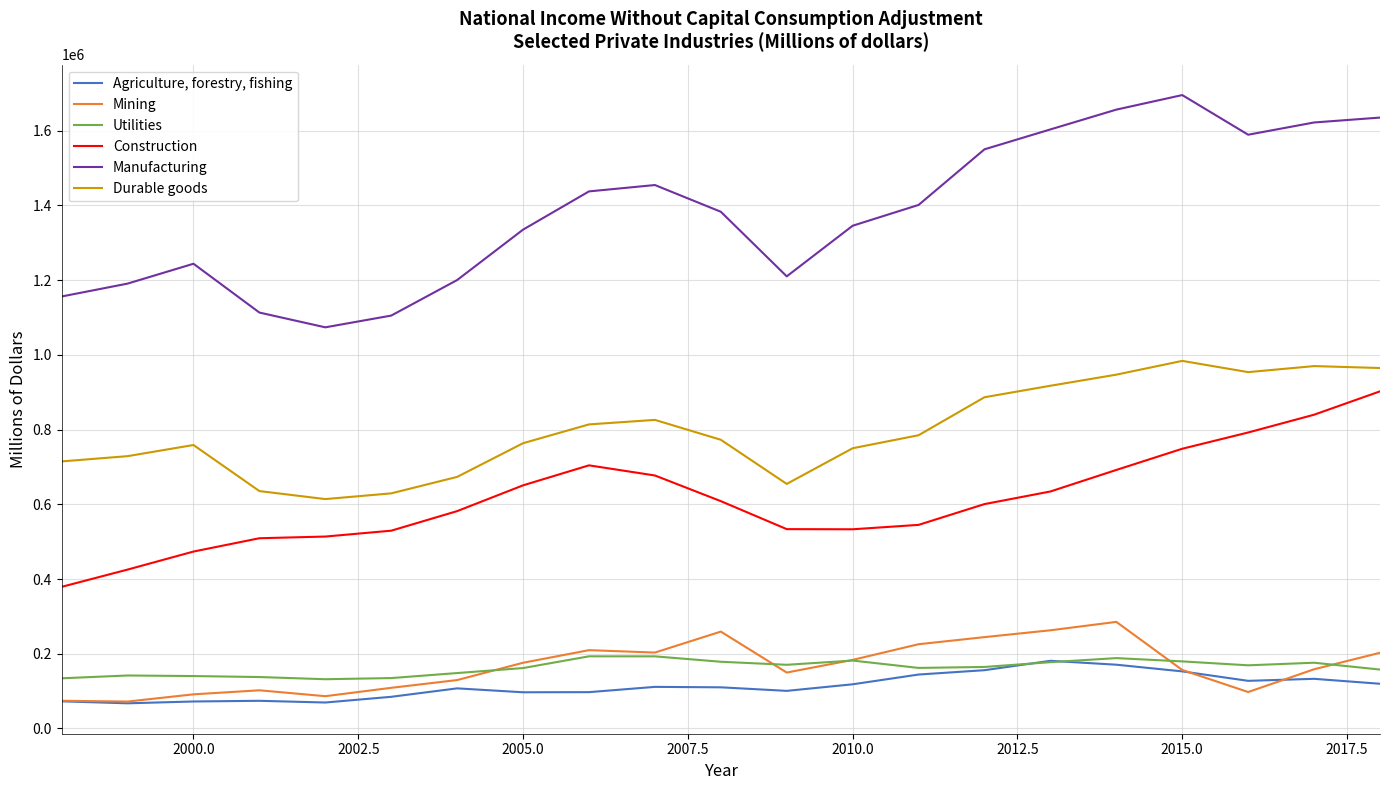

Which series has the largest total across all categories?

Manufacturing